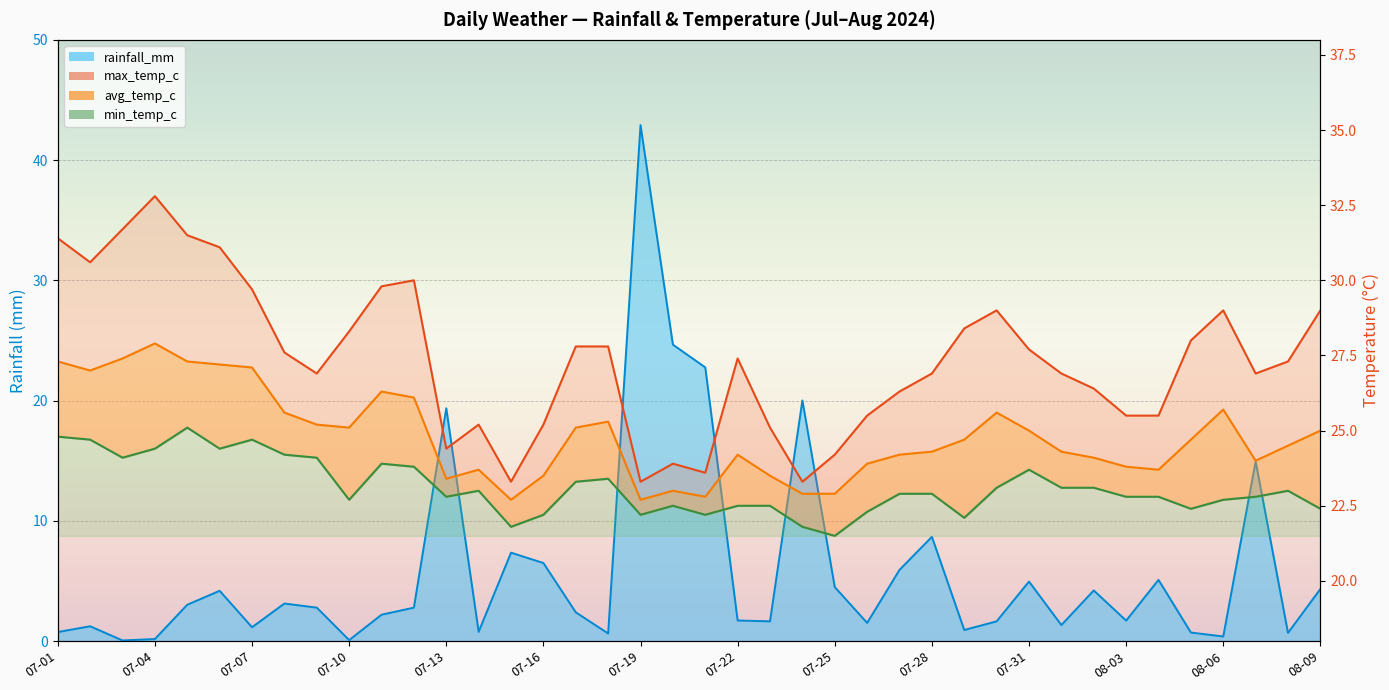

True or false: max_temp_c and avg_temp_c intersect in this chart.

False